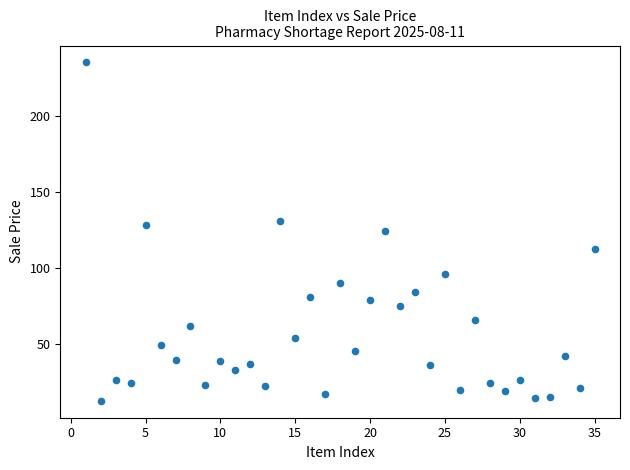

What is the range of X values (max minus min)?

34.0